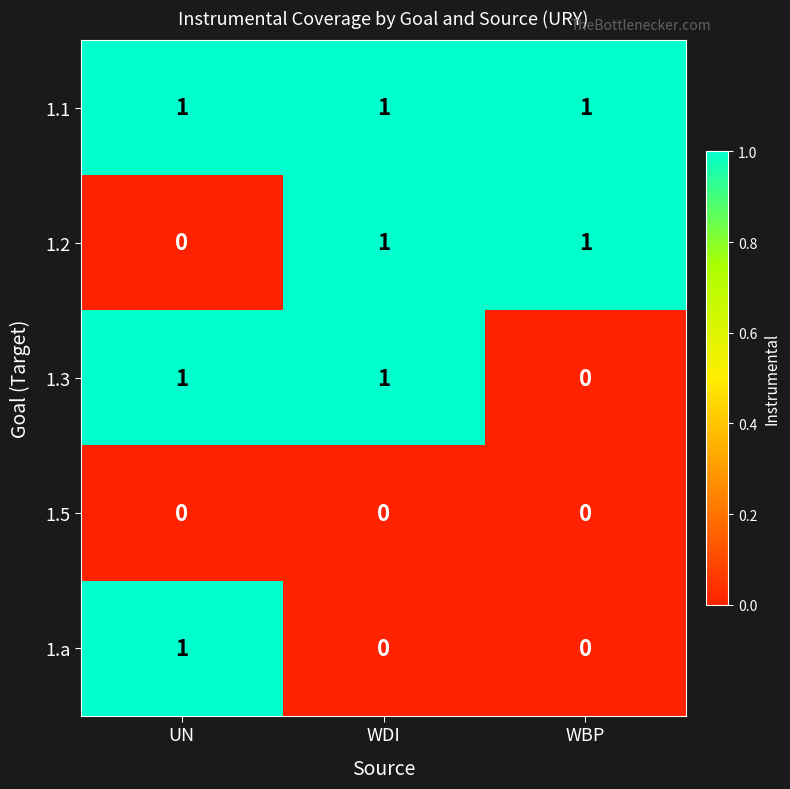

How many distinct data groups are displayed?

5